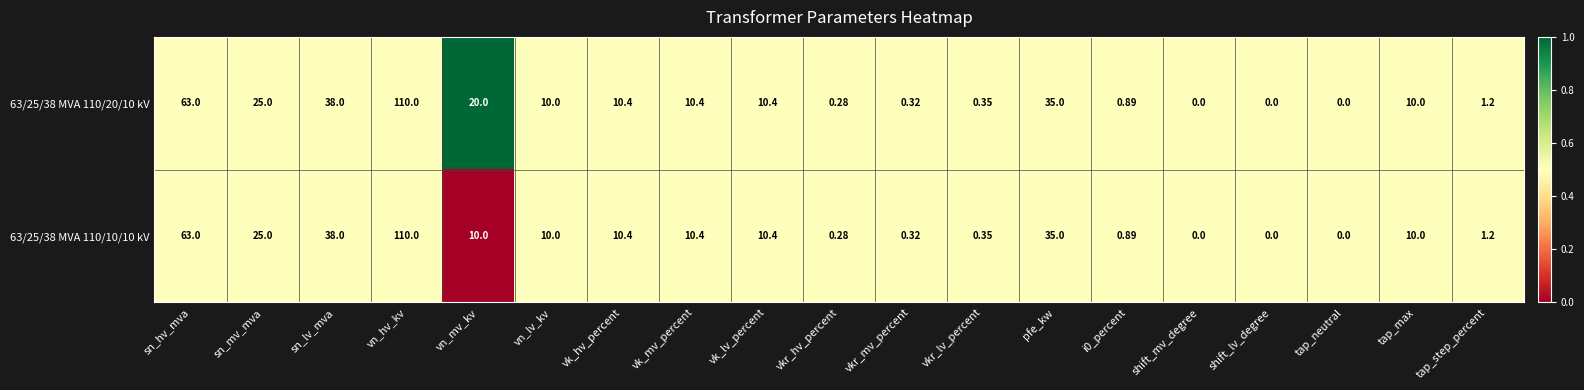

Which series has the largest total across all categories?

63/25/38 MVA 110/20/10 kV